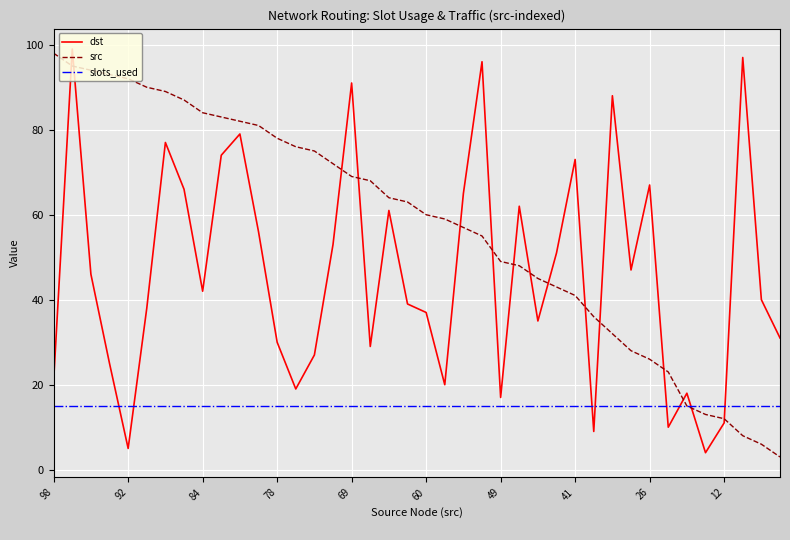

Which series has the largest total across all categories?

src